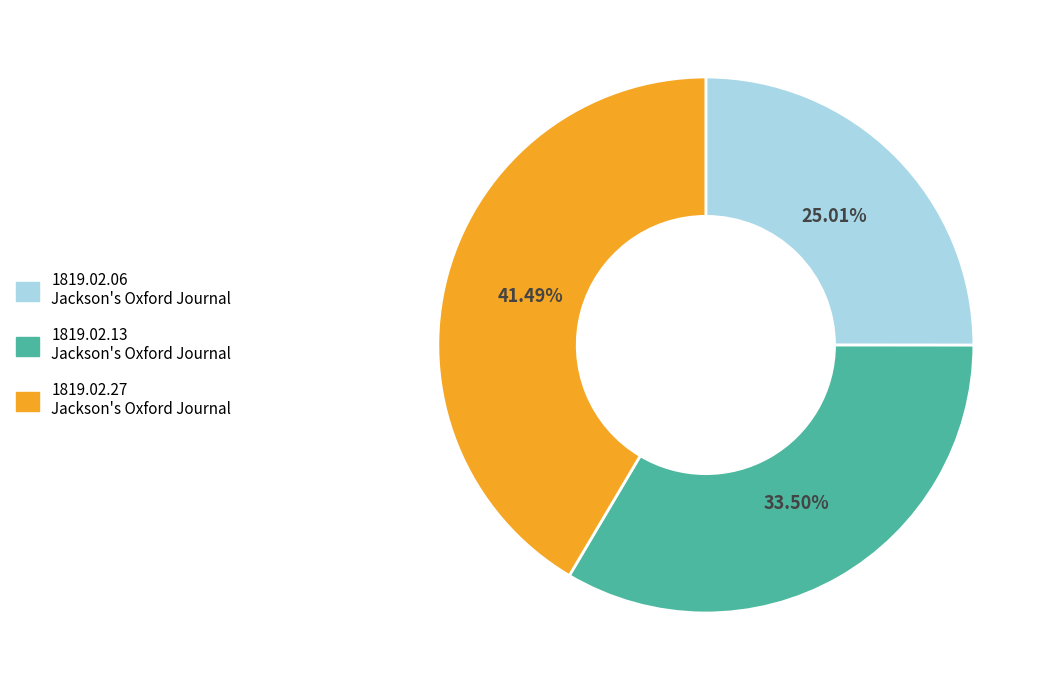

Is there any slice that represents more than half of the pie?

No